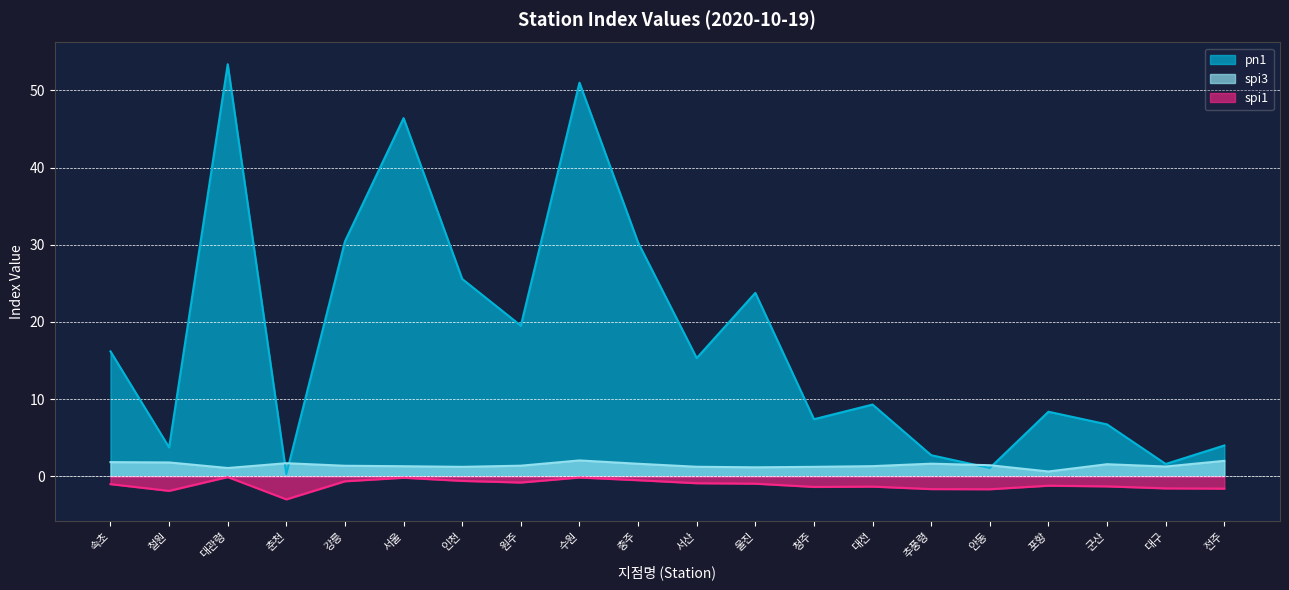

What is the difference between the spi1 values at 속초 and 안동?

0.7